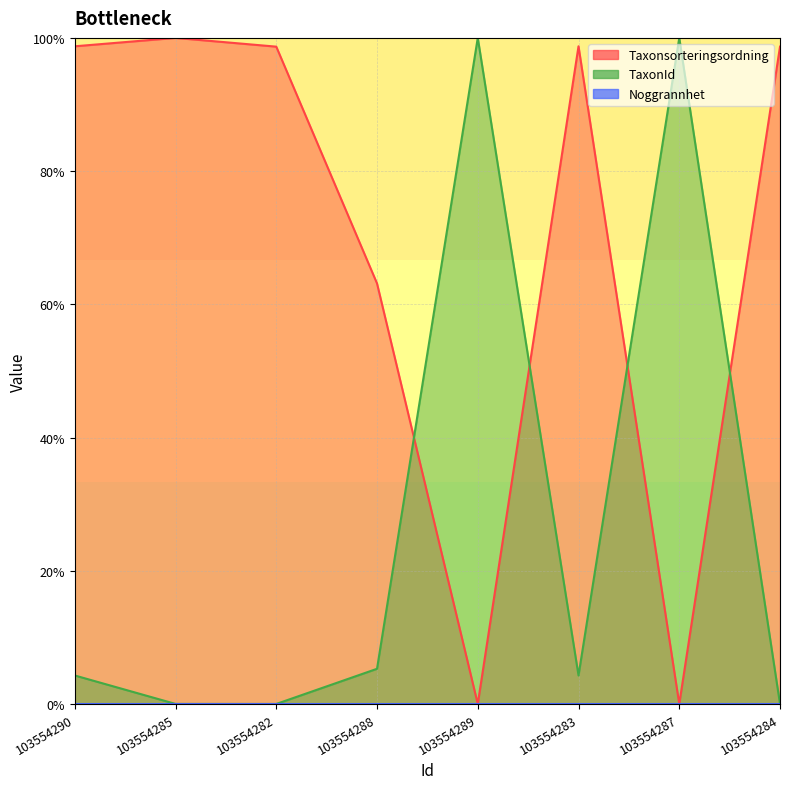

Reading left to right, what are all the values shown in this chart?

Taxonsorteringsordning: 103554290=98.7	103554285=100.0	103554282=98.7	103554288=63.1	103554289=0.0	103554283=98.7	103554287=0.0	103554284=98.7
TaxonId: 103554290=4.3	103554285=0.0	103554282=0.0	103554288=5.3	103554289=100.0	103554283=4.3	103554287=100.0	103554284=0.0